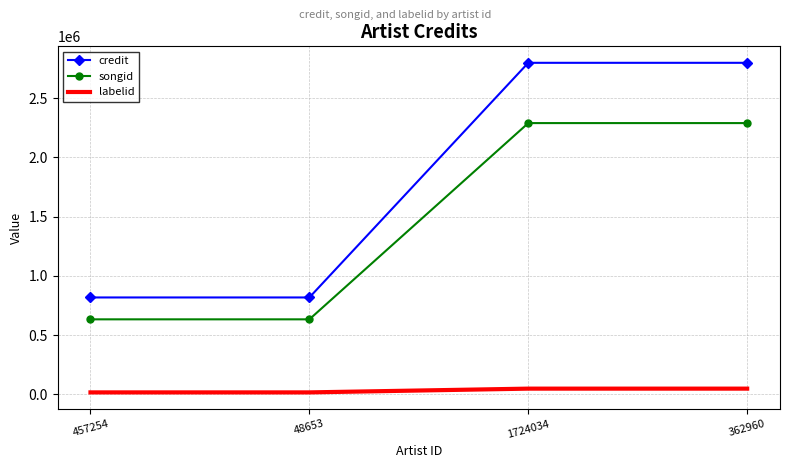

Count the credit values in the range 818307 to 2798994.

4